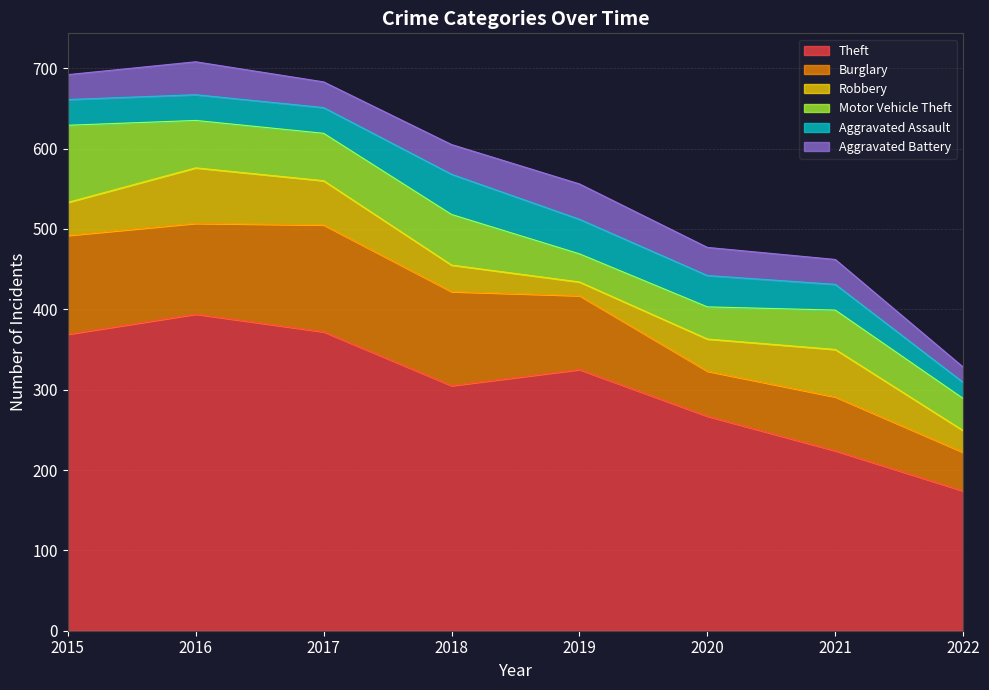

What is the value of the Robbery point at the 1st from the left?

41